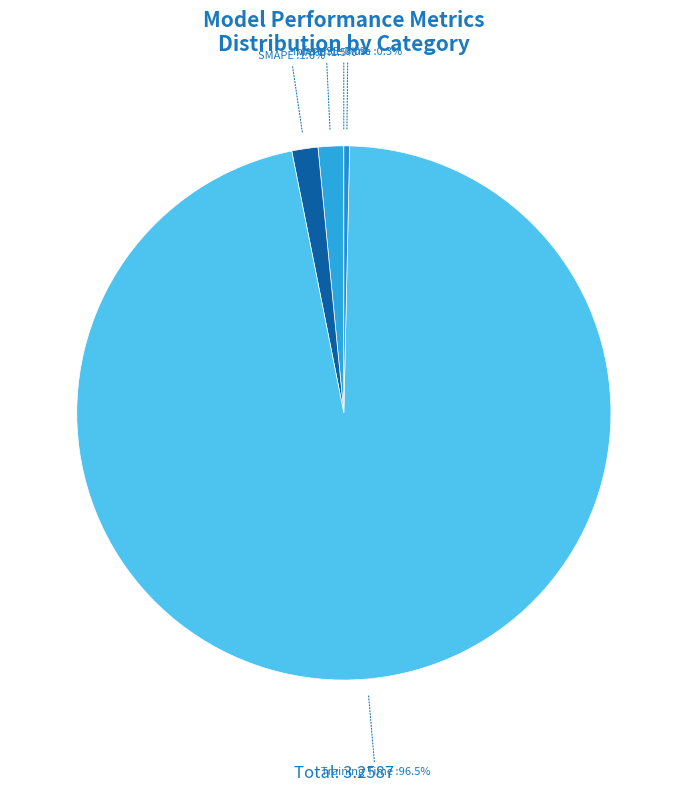

Does Training Time account for over 50% of the chart?

Yes